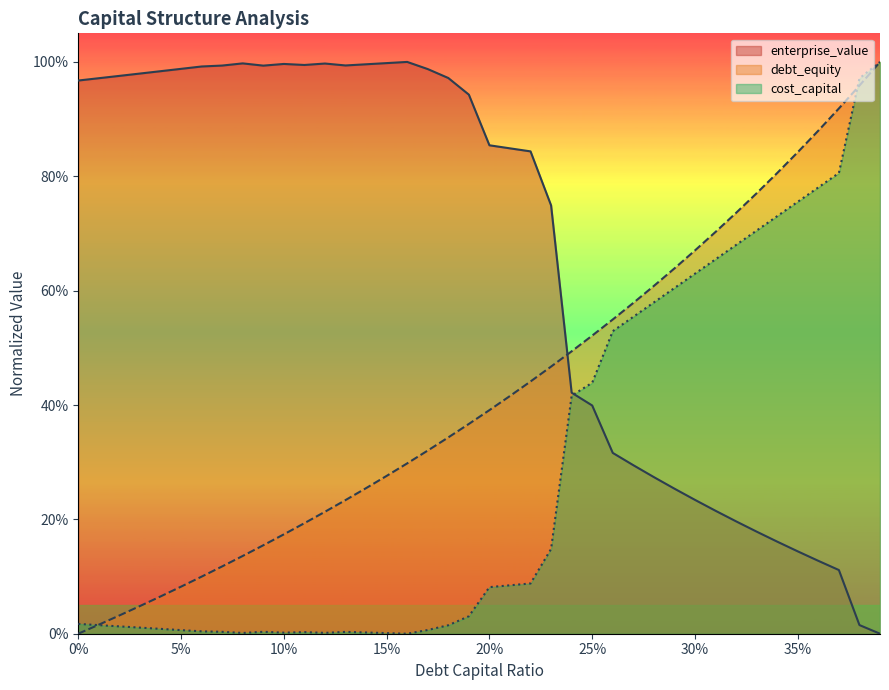

What is the sum of the enterprise_value values at 0.03 and 0.34?

1.1